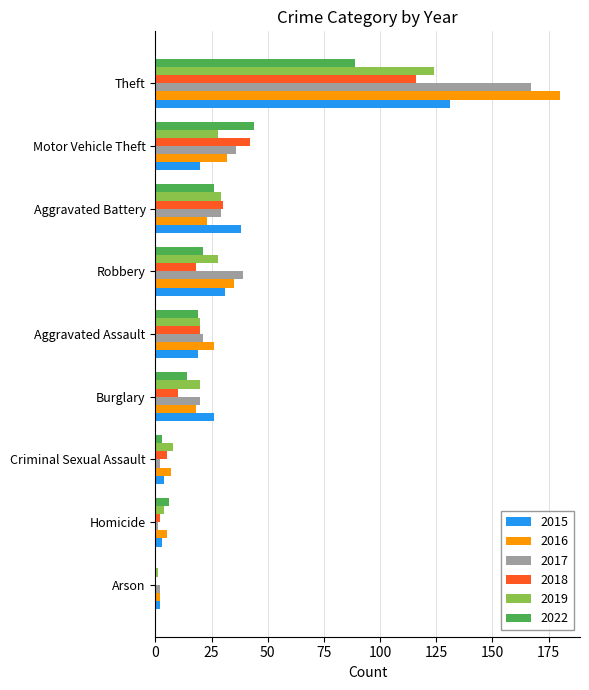

Is it true that 2018 equals 20 at Aggravated Assault?

True